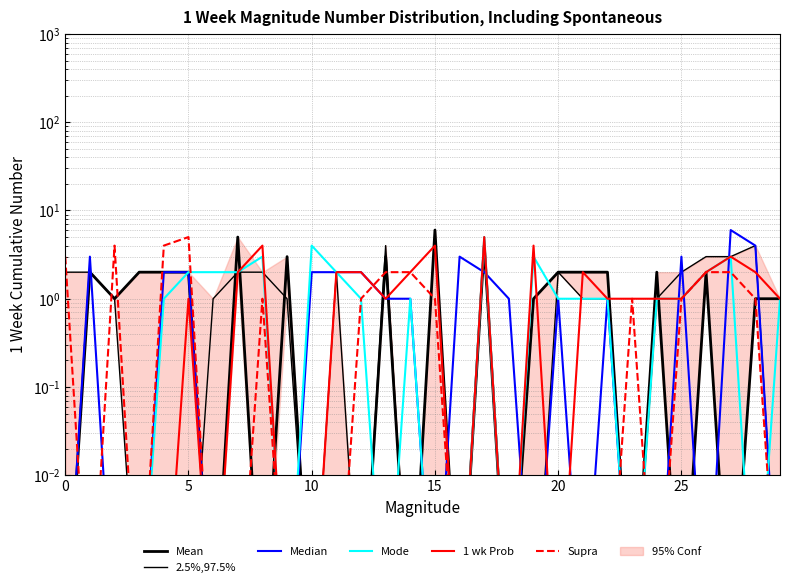

What is the difference between the maximum and minimum values in the Median series?

6.0